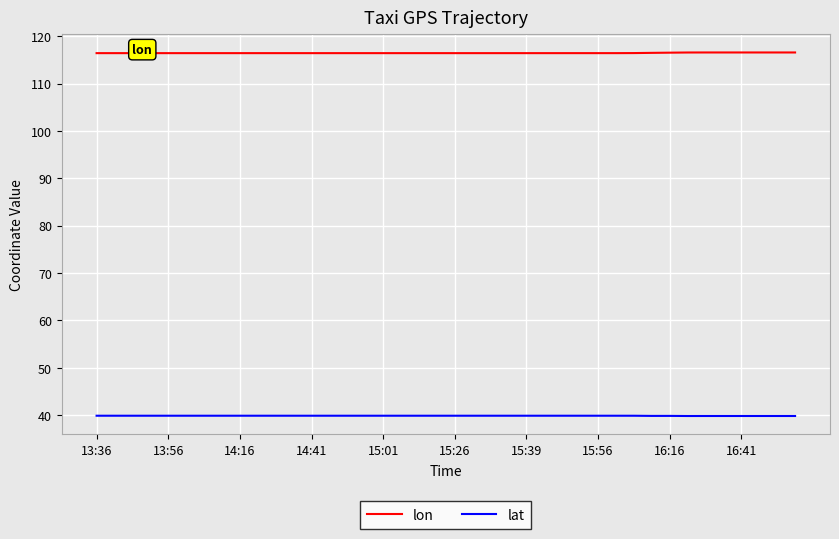

Which series has the largest total across all categories?

lon